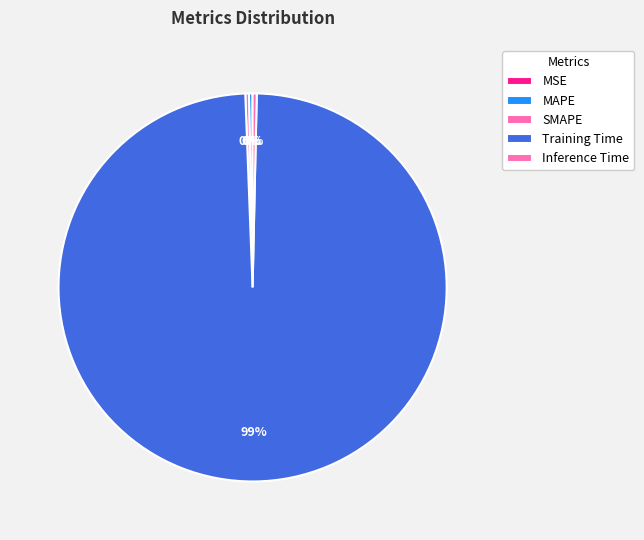

To the nearest percent, what is the average slice percentage?

20%